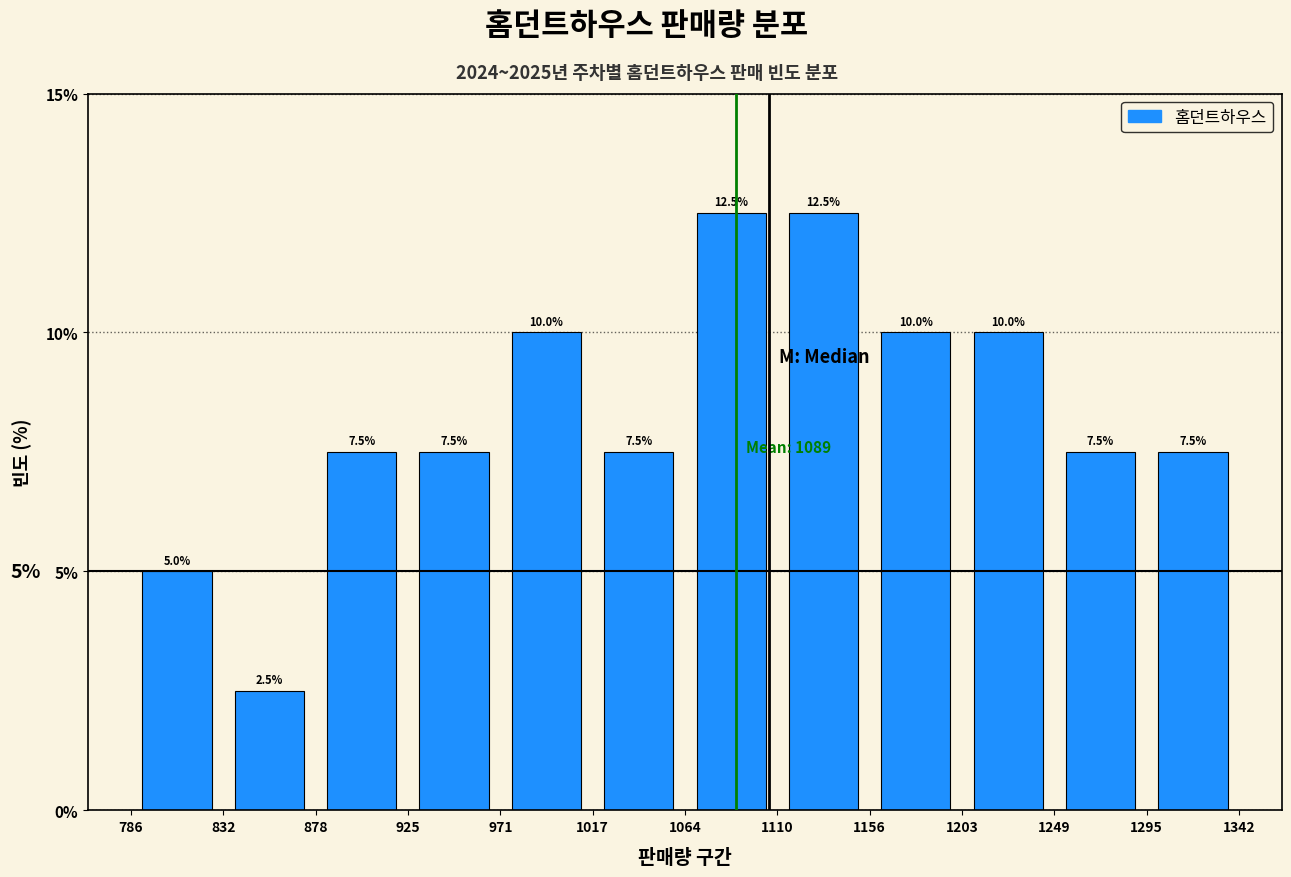

How tall is the bar that spans 1156 to 1203 on the x-axis?

10.0